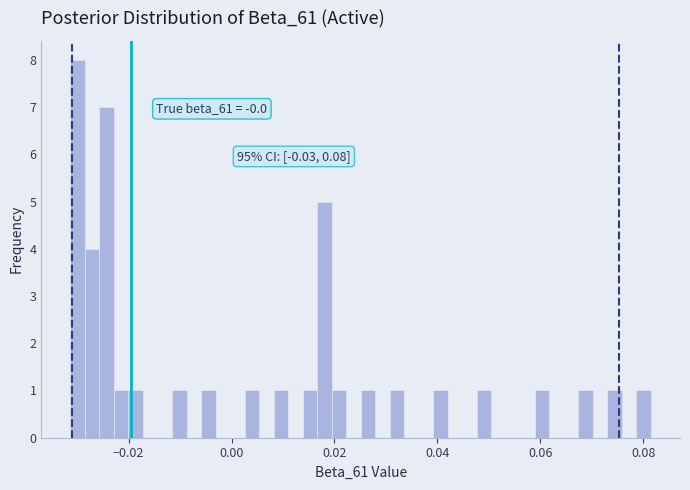

Read against the x-axis, roughly where is the centre of the tallest bar?

-0.030